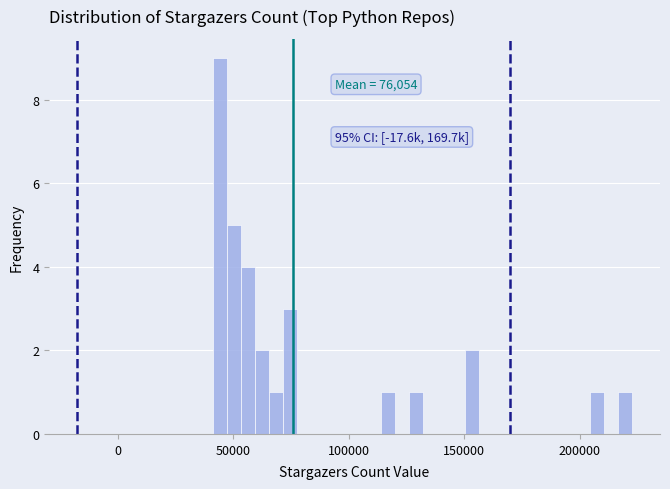

Read against the x-axis, roughly where is the centre of the tallest bar?

45000